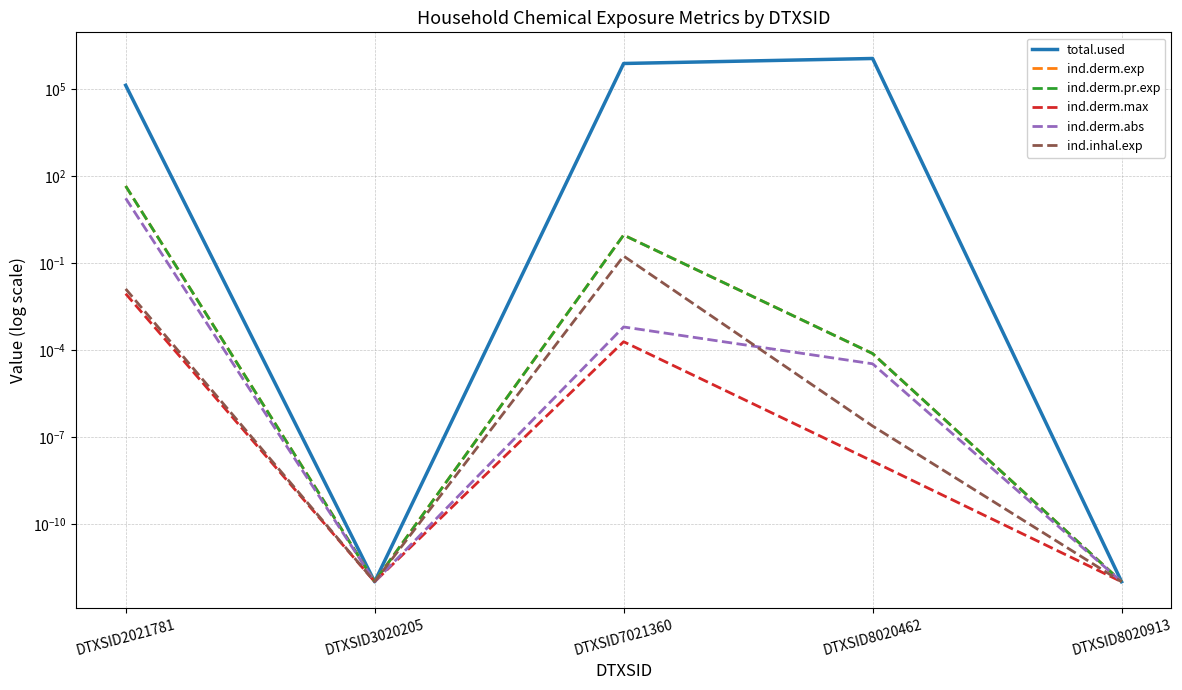

Which series has the largest total across all categories?

total.used